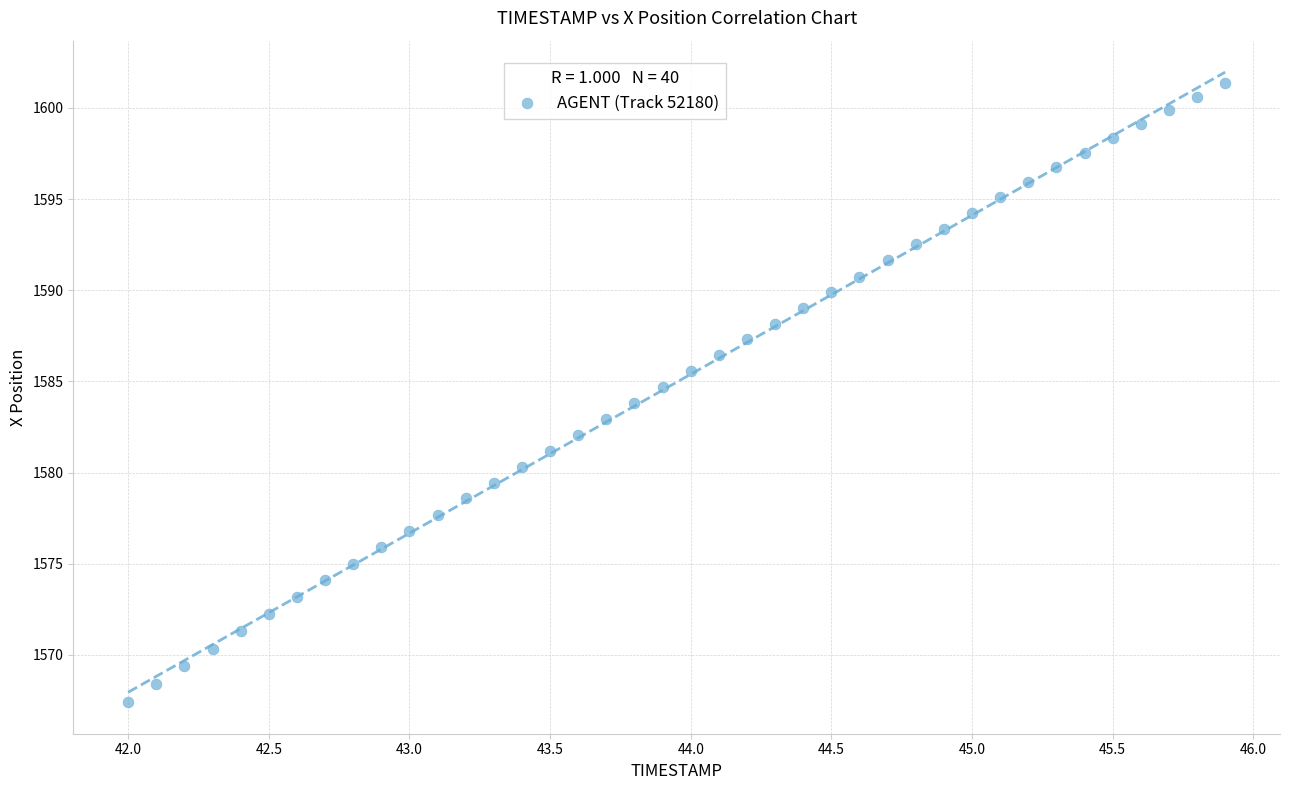

What is the range of Y values (max minus min)?

34.0